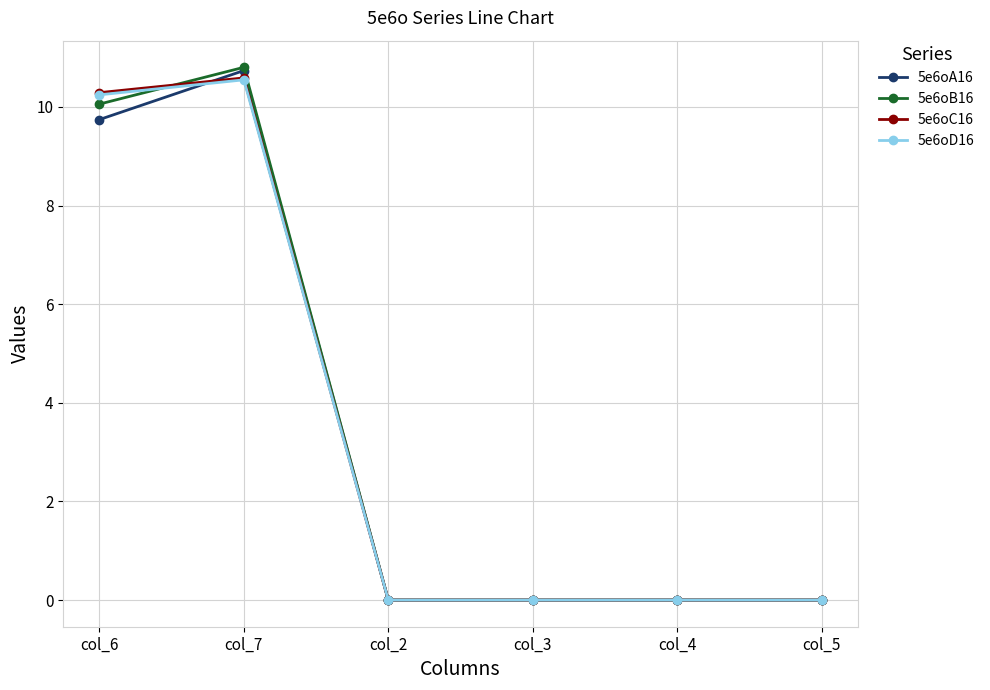

What are all the series names shown in the legend?

5e6oA16, 5e6oB16, 5e6oC16, 5e6oD16